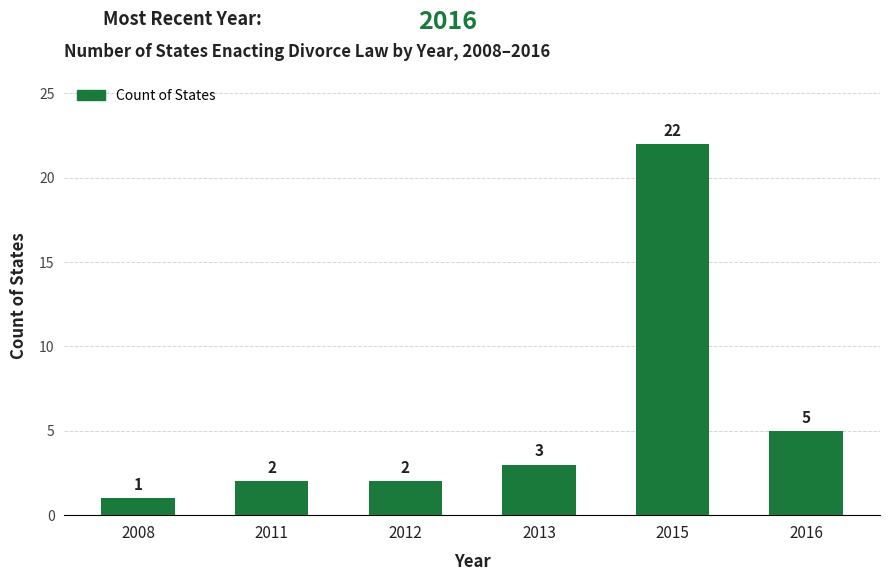

The chart shows a value of 22 at 2015. True or false?

True